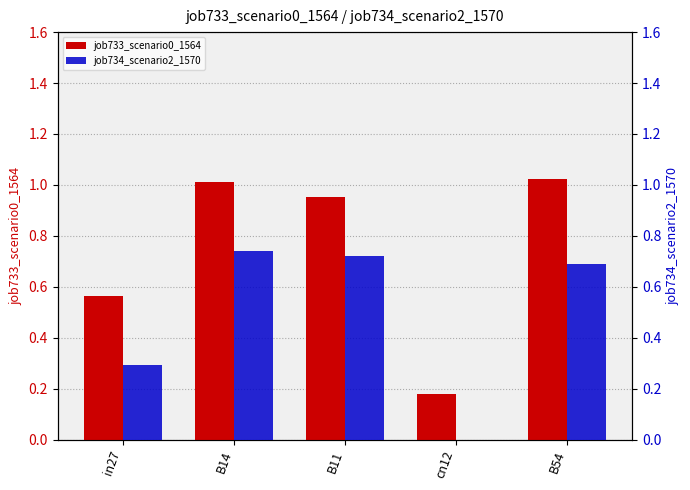

What is the minimum value for job733_scenario0_1564?

0.2